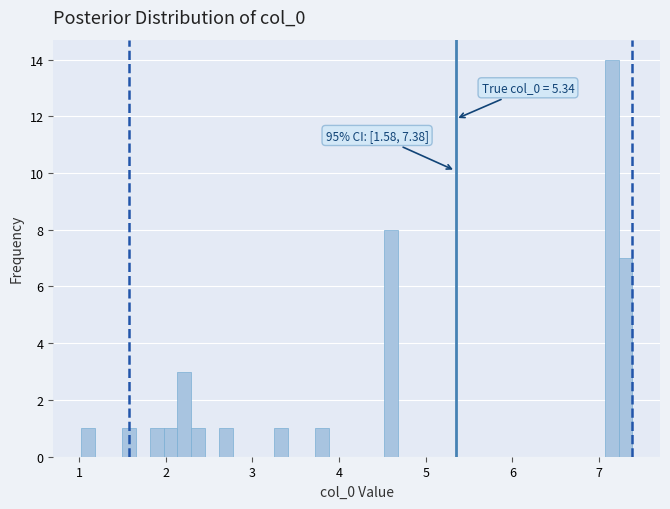

Around what value on the x-axis is the tallest bar? Give the approximate position of its centre, as read against the axis.

7.1